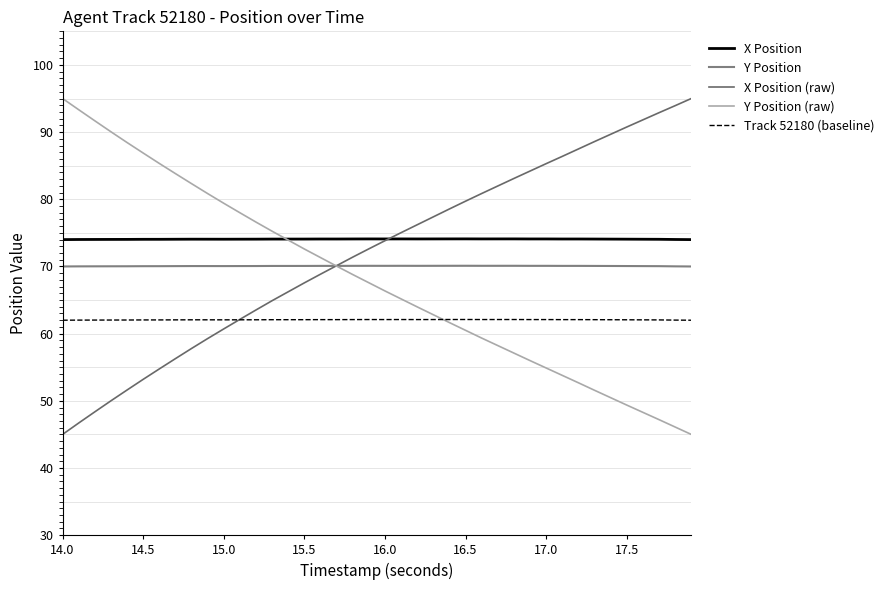

True or false: Track 52180 (baseline) and X Position (raw) intersect in this chart.

True